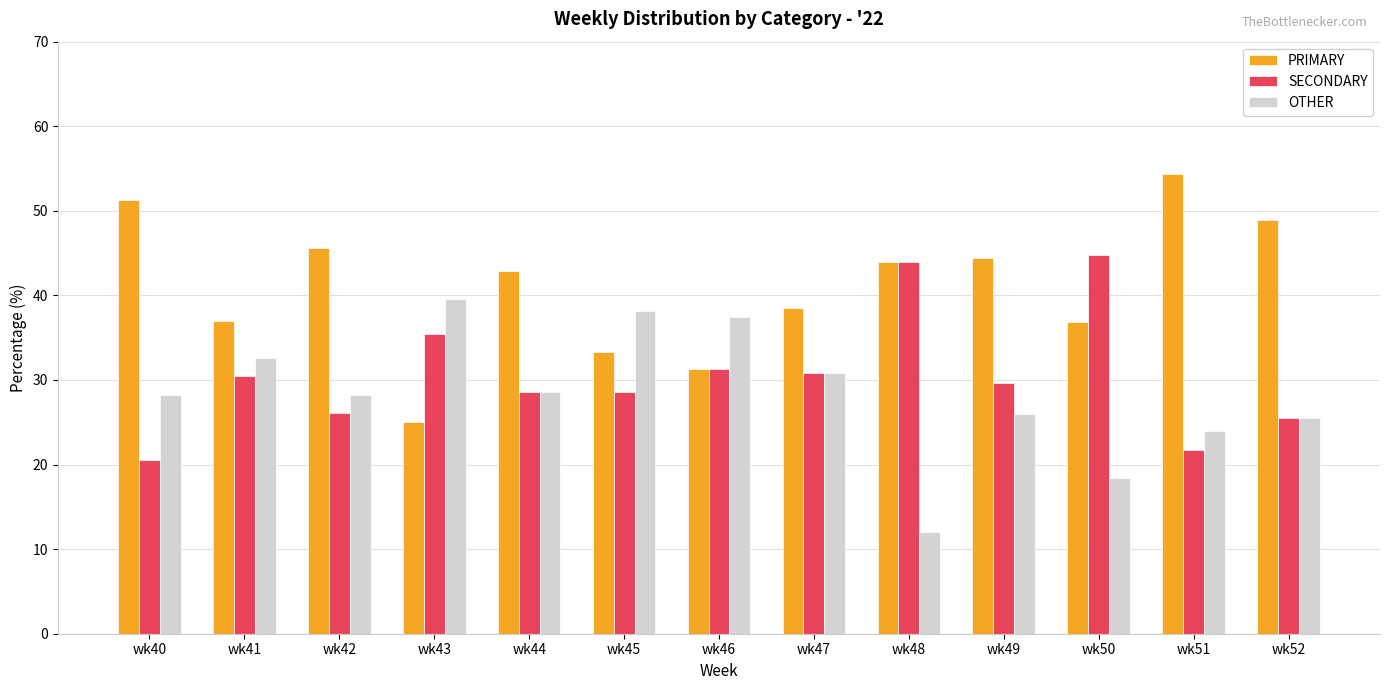

How many distinct data groups are displayed?

3